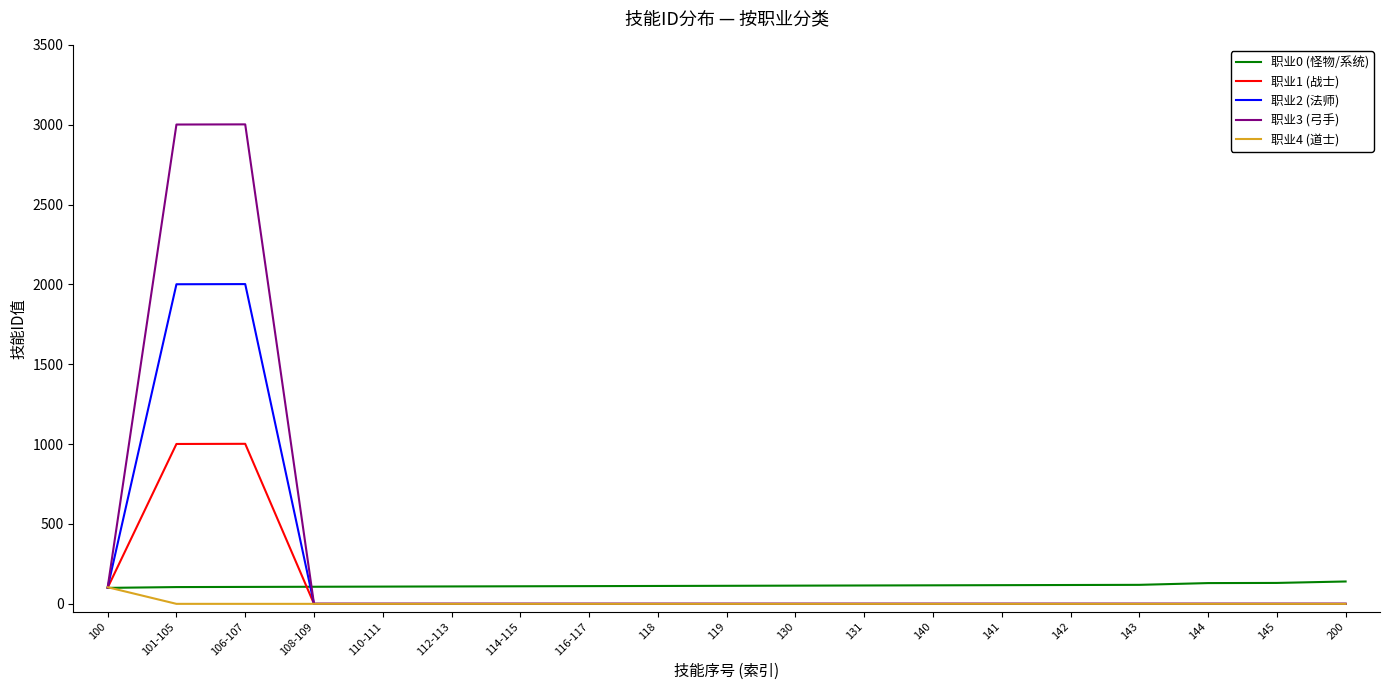

Is it true that 职业2 (法师) equals 0 at 131?

True